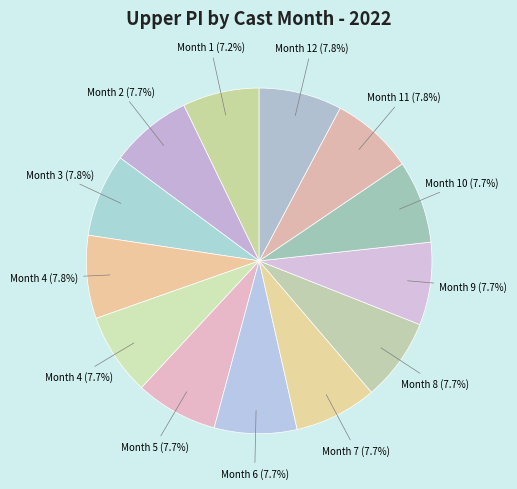

How many segments does this pie chart have?

13